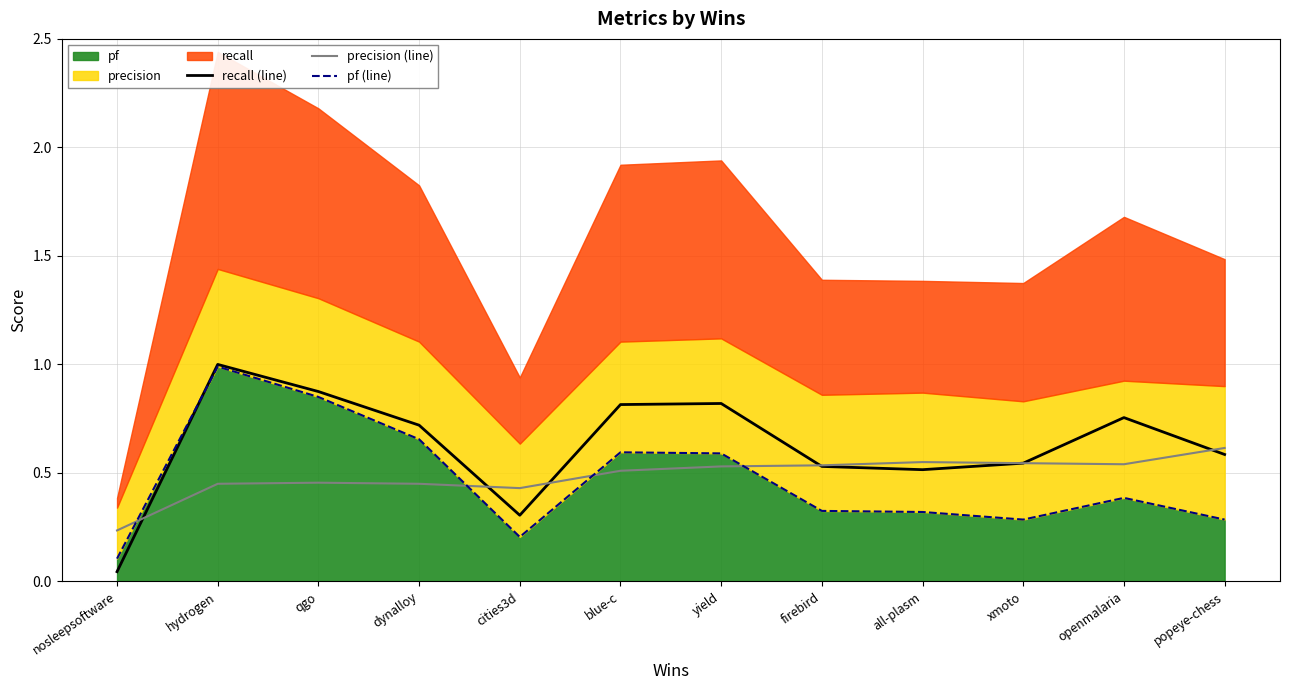

Count the number of categories in the chart.

12